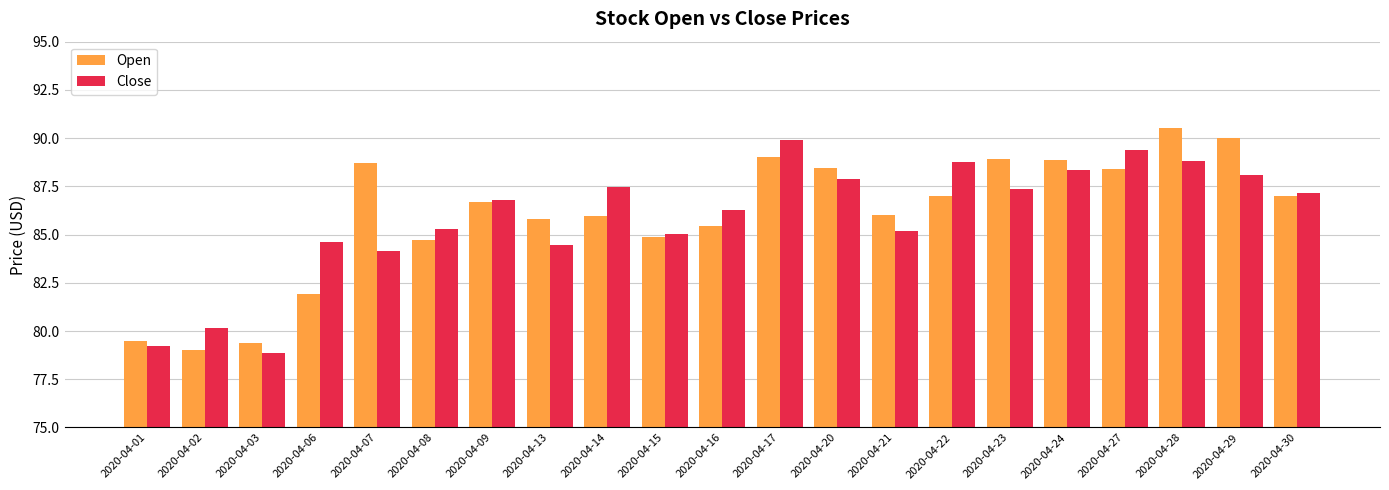

How many data points does each series have?

21